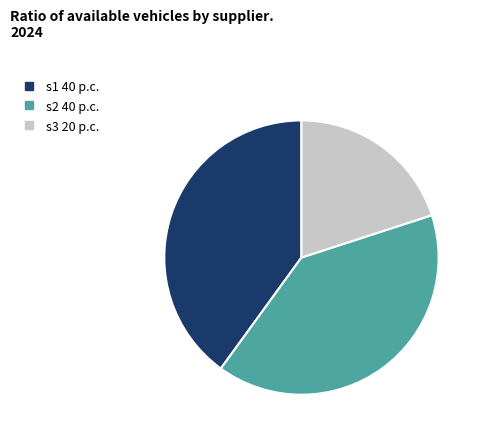

Between s3 and s2, which is larger?

s2